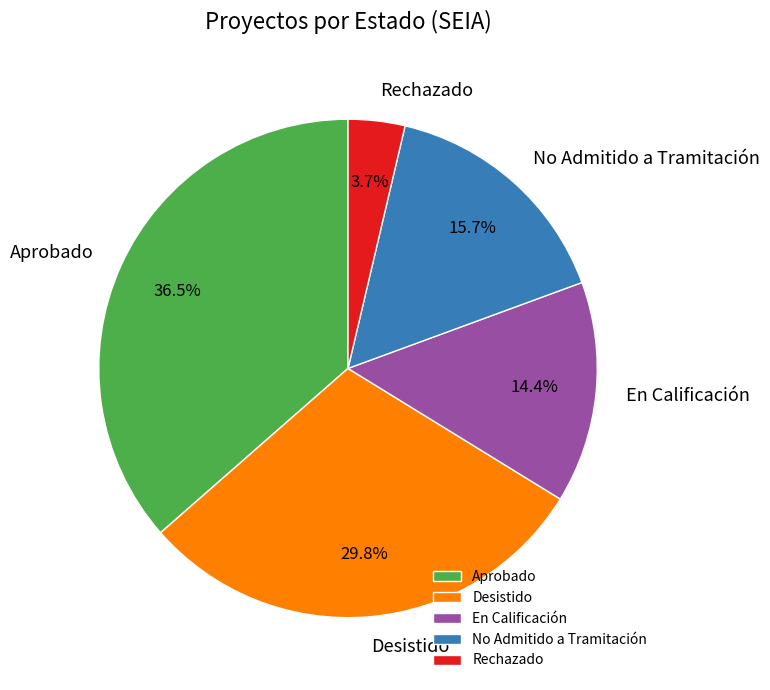

Which has a higher value, En Calificación or Rechazado?

En Calificación